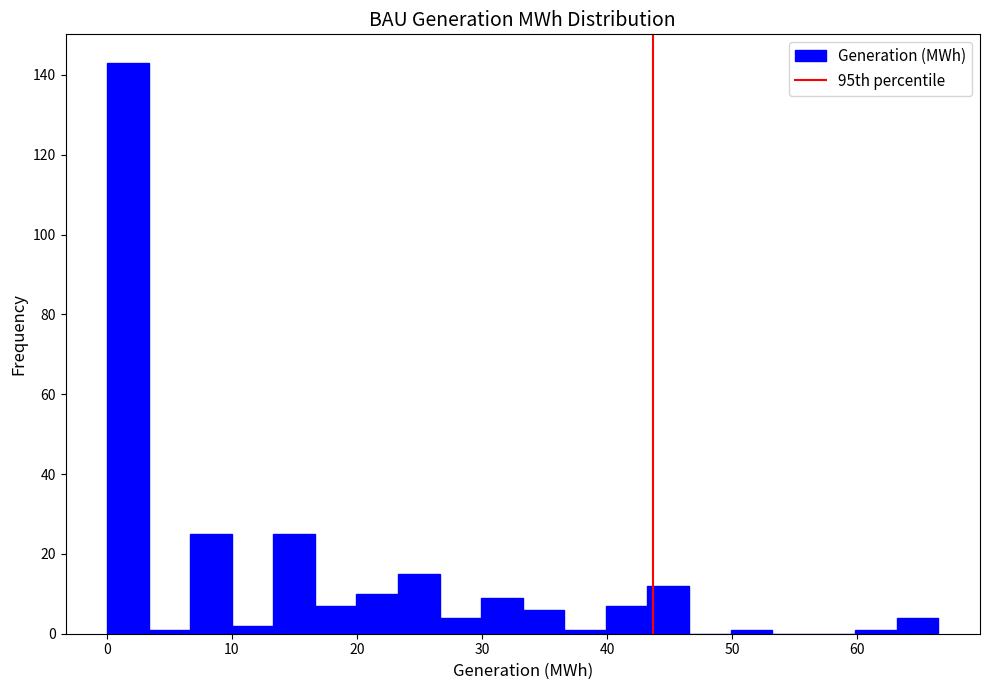

Around what value on the x-axis is the tallest bar? Give the approximate position of its centre, as read against the axis.

2